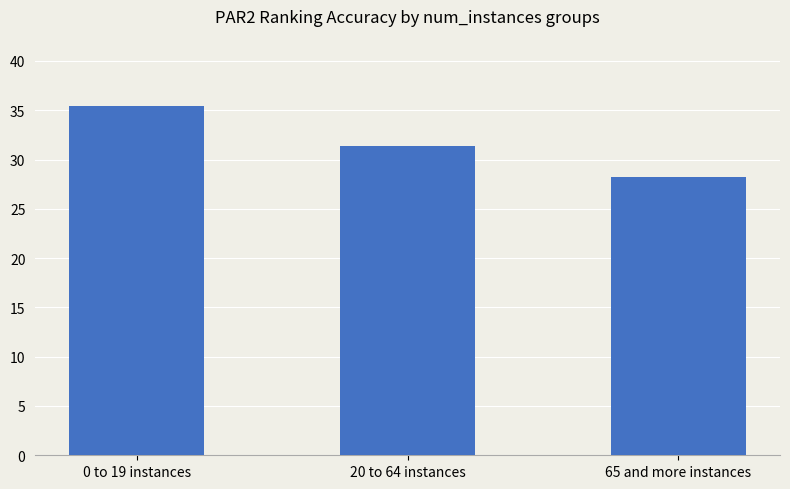

What is the label of the 2nd bar from the left?

20 to 64 instances